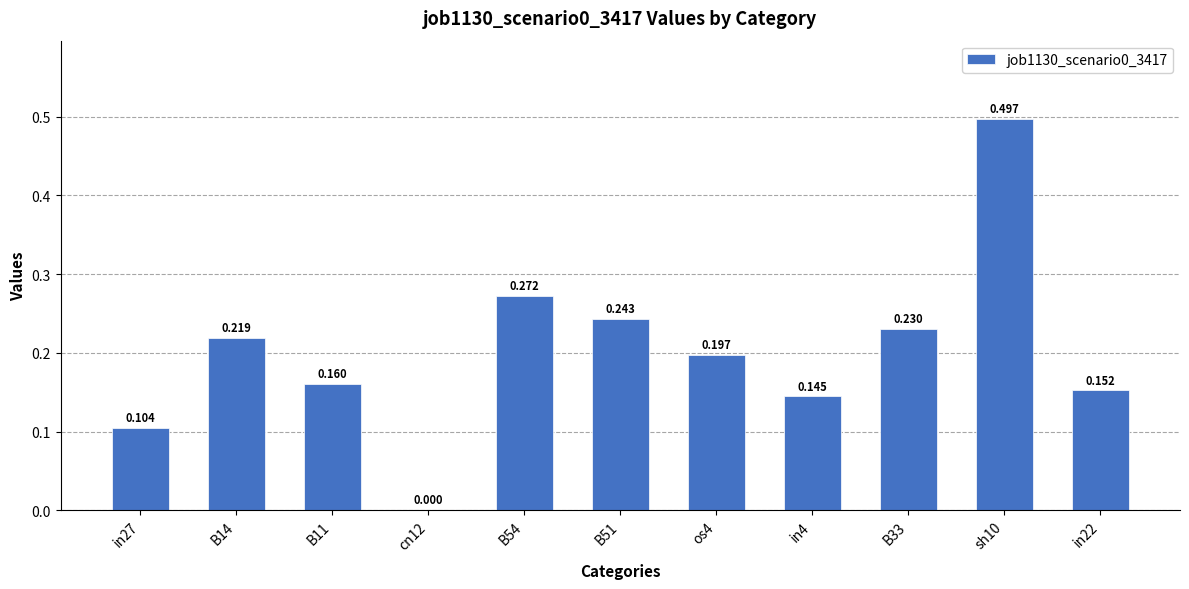

How many positive values are there?

10